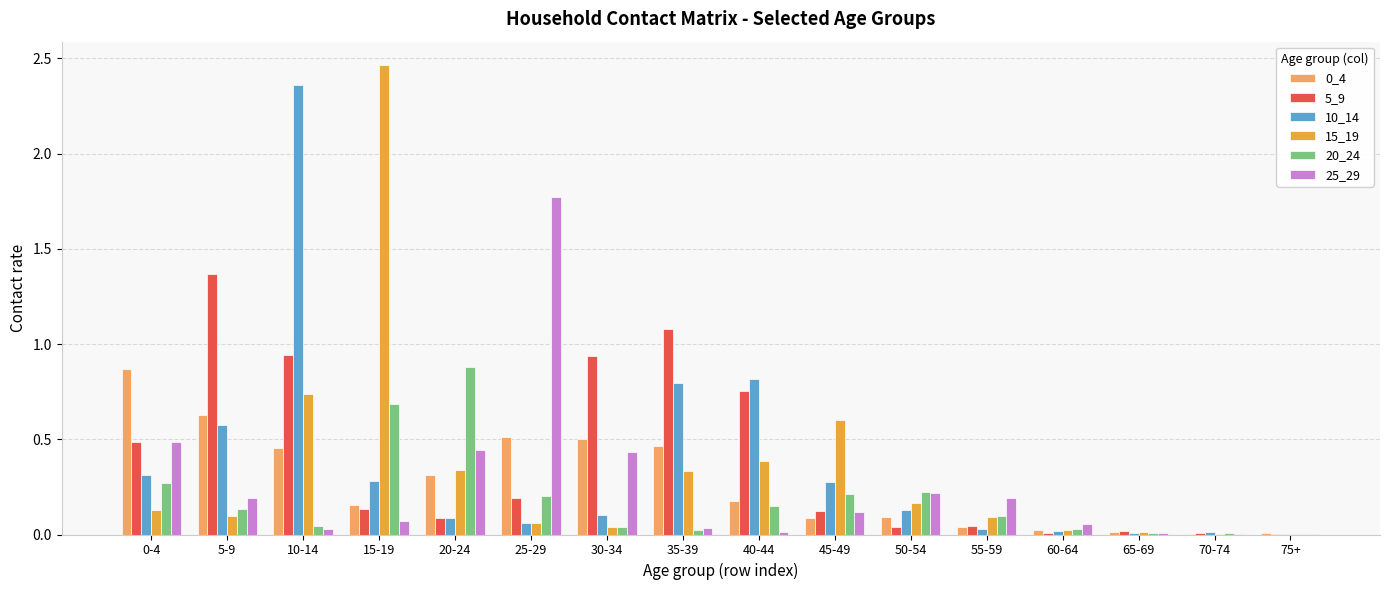

Count the number of data series in this chart.

6